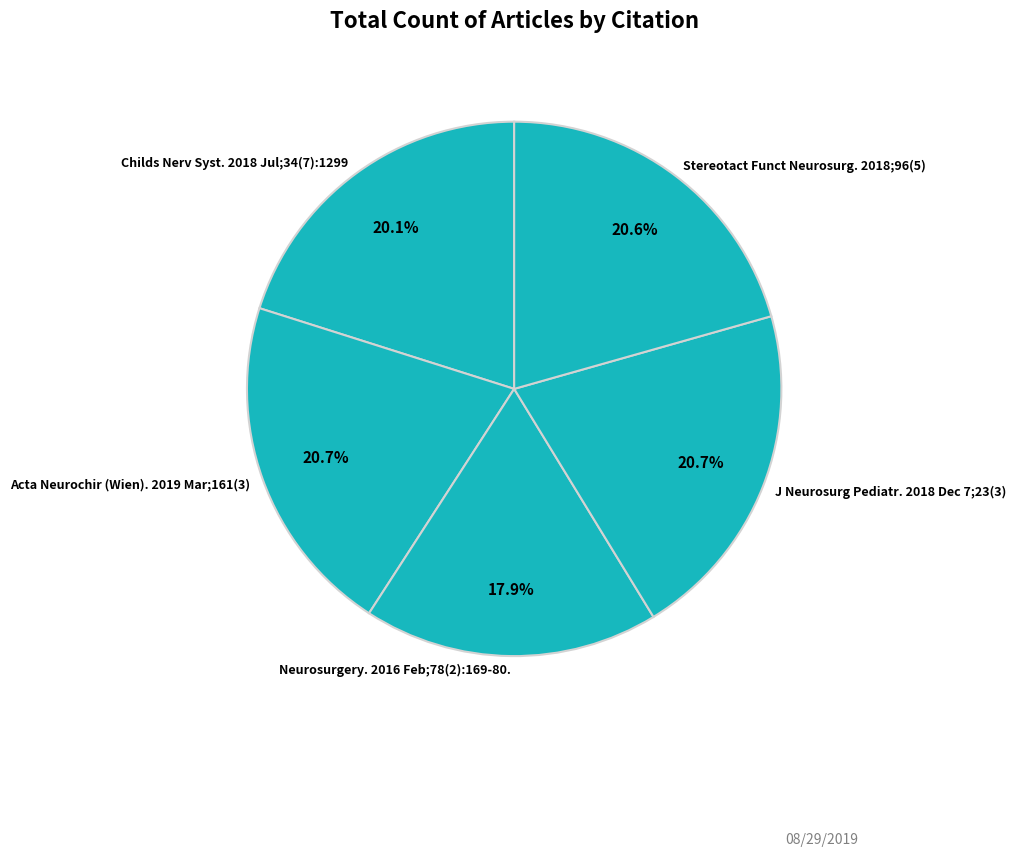

Which has a higher value, Childs Nerv Syst. 2018 Jul;34(7):1299 or Acta Neurochir (Wien). 2019 Mar;161(3)?

Acta Neurochir (Wien). 2019 Mar;161(3)